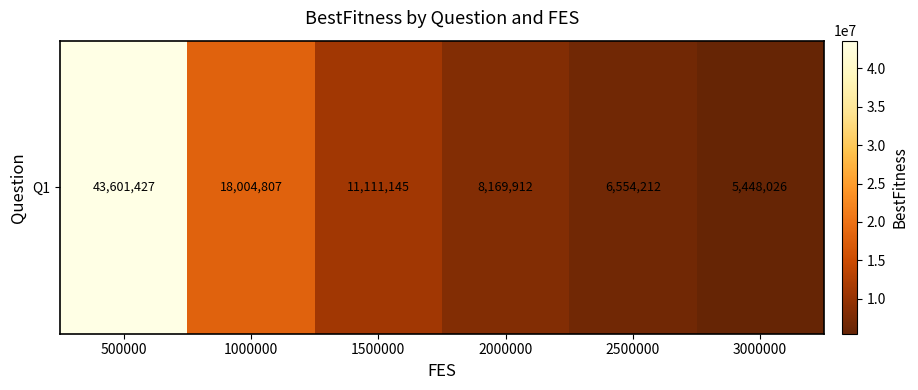

How many values are below 11111145?

3